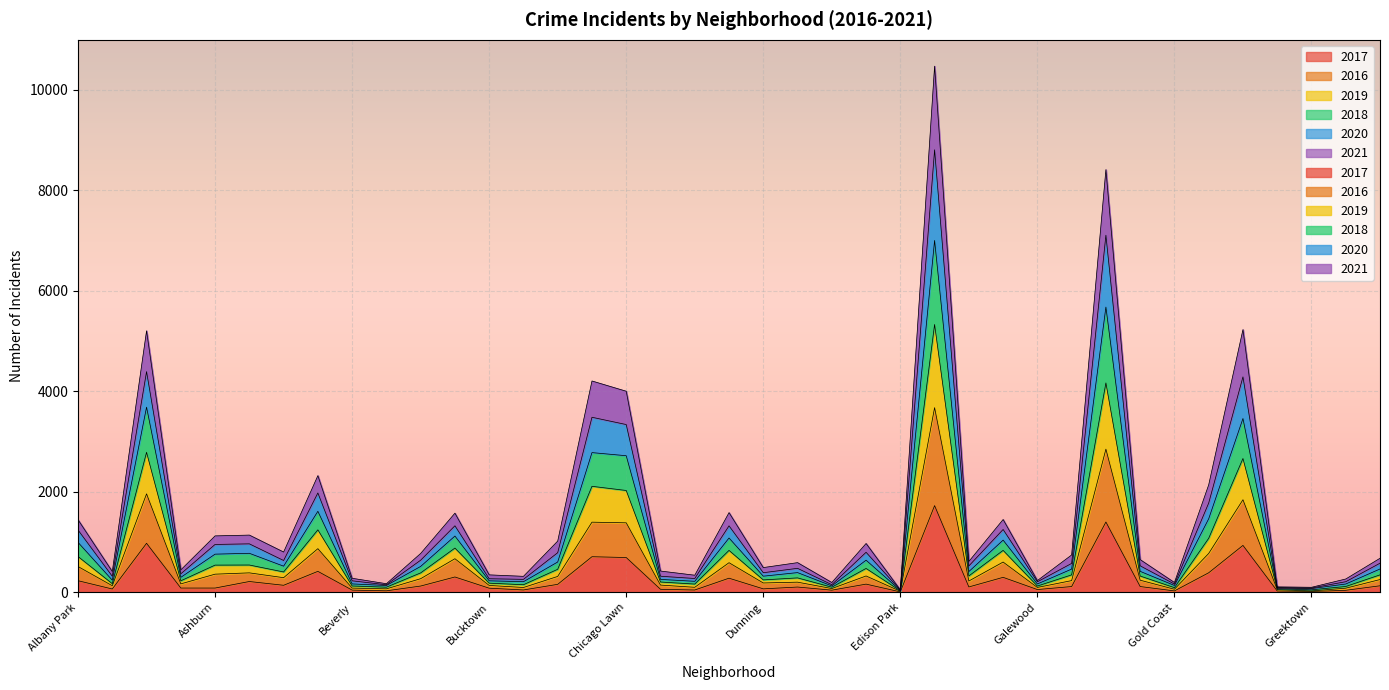

Which category has the highest value in the 2017 series?

Englewood